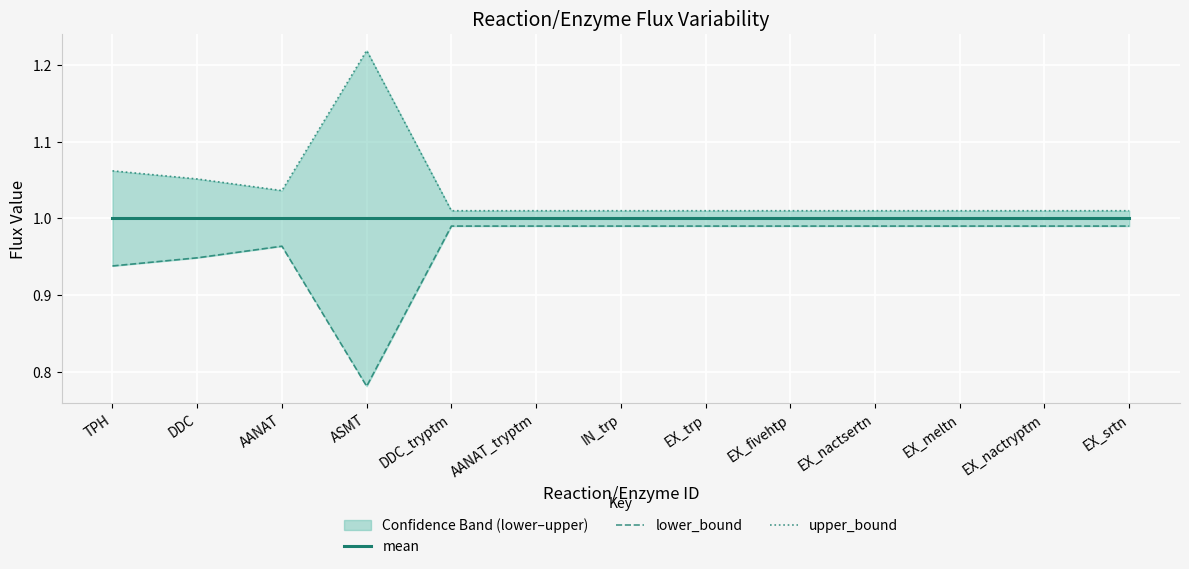

Rank the series by their maximum value, from highest to lowest.

upper_bound, mean, lower_bound